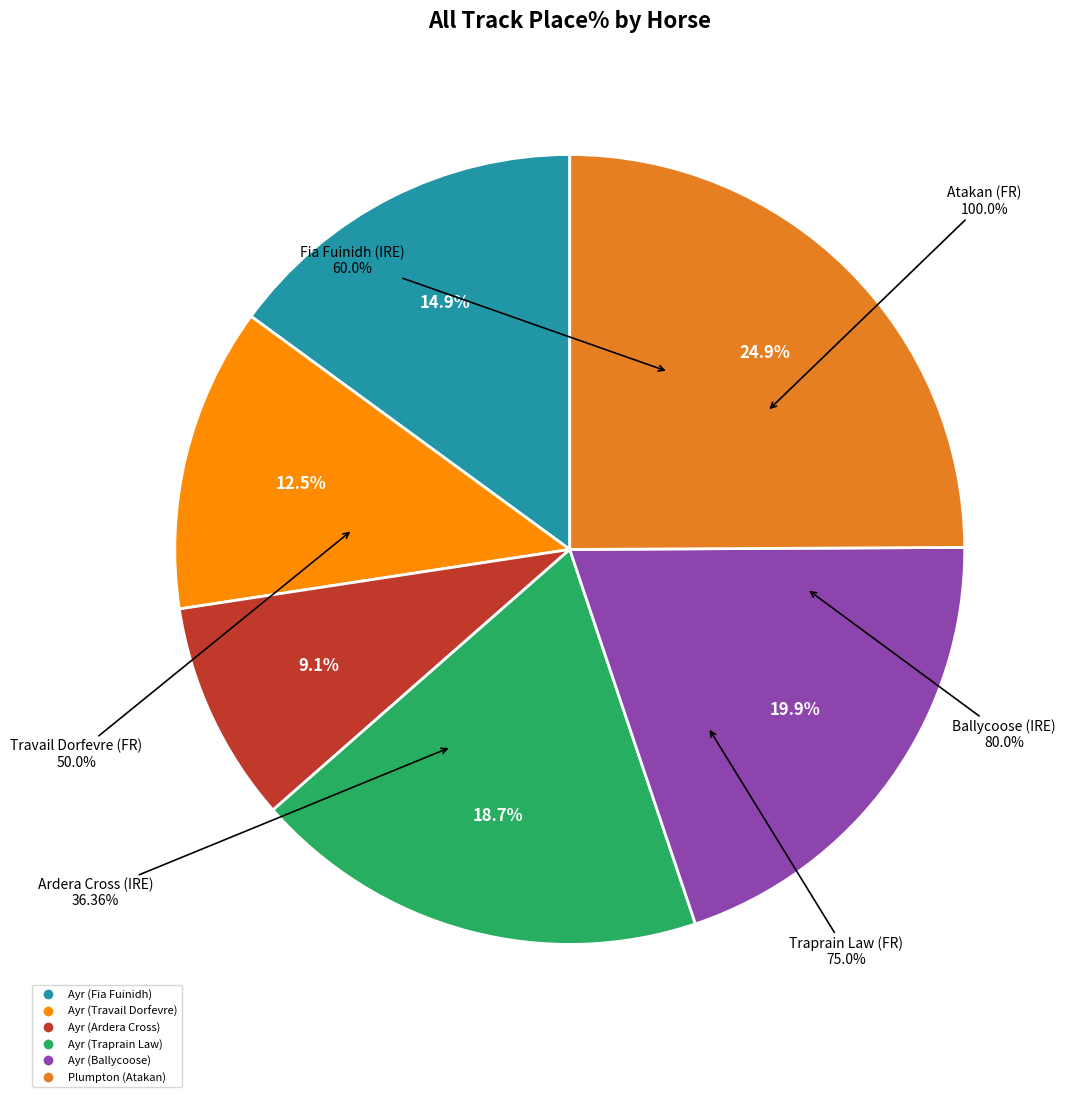

Rank the categories by value from lowest to highest.

Ayr (Ardera Cross), Ayr (Travail Dorfevre), Ayr (Fia Fuinidh), Ayr (Traprain Law), Ayr (Ballycoose), Plumpton (Atakan)